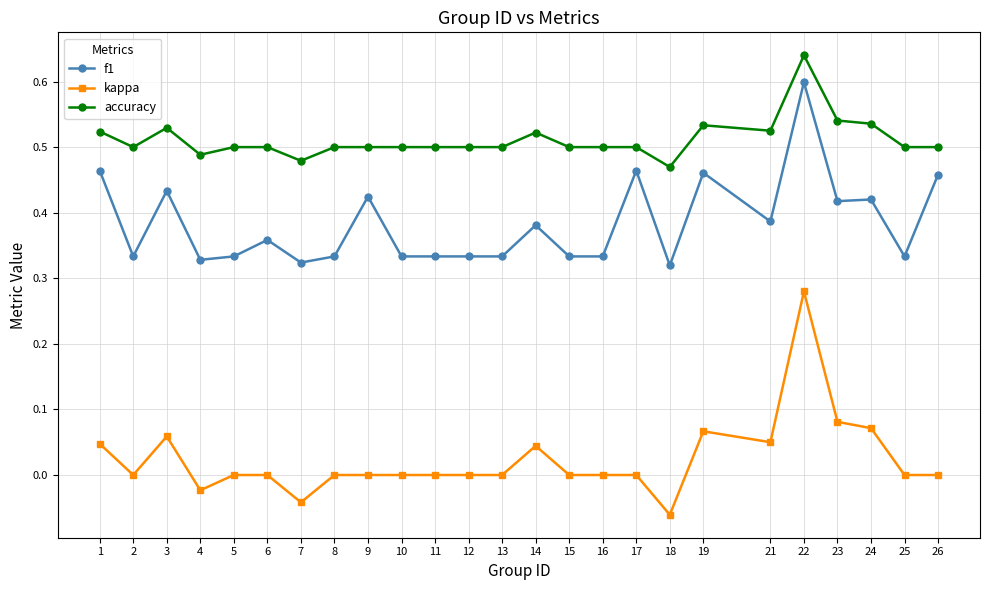

True or false: accuracy and f1 cross at least once.

False